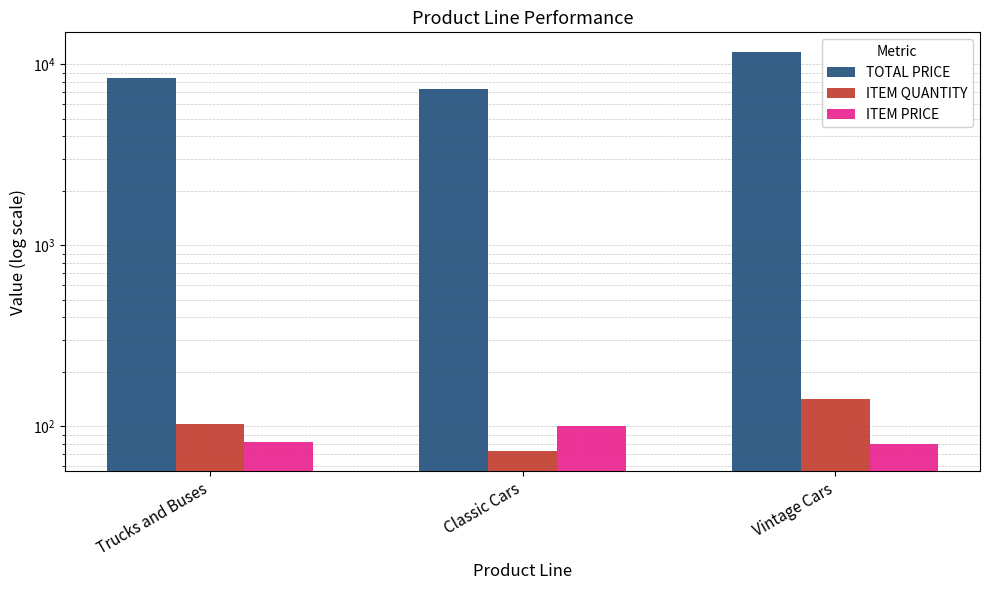

What are all the series names shown in the legend?

TOTAL PRICE, ITEM QUANTITY, ITEM PRICE